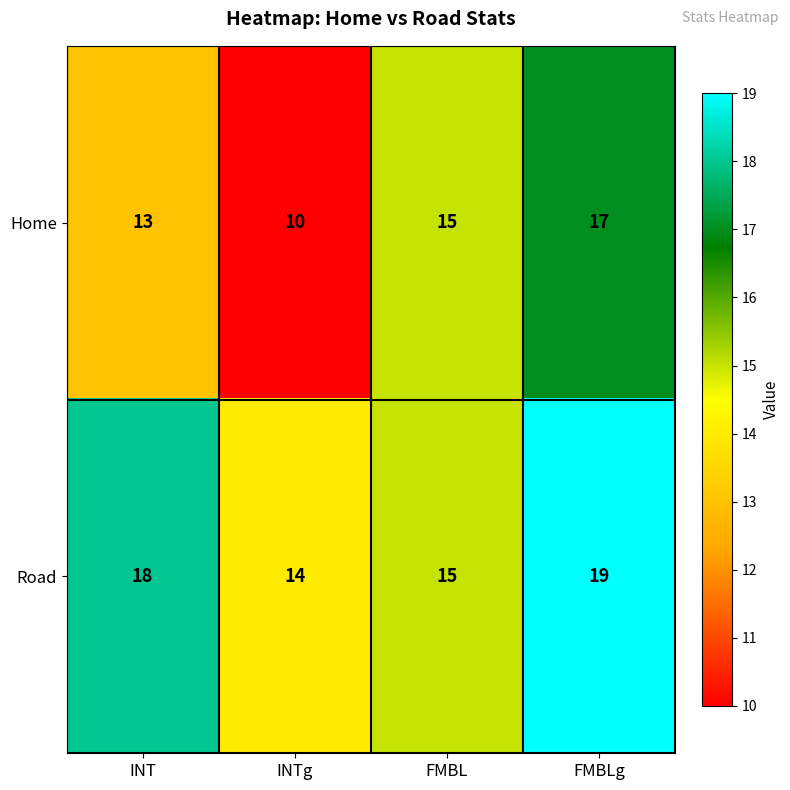

The Road series shows 29 at FMBLg. True or false?

False